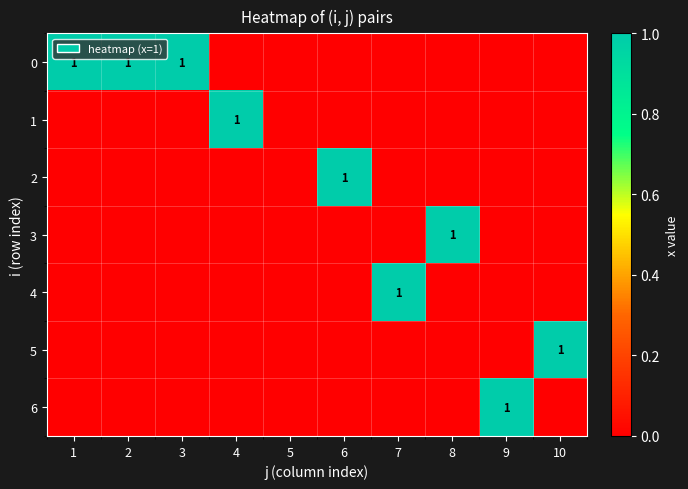

At which category is the sum across all series the highest?

1